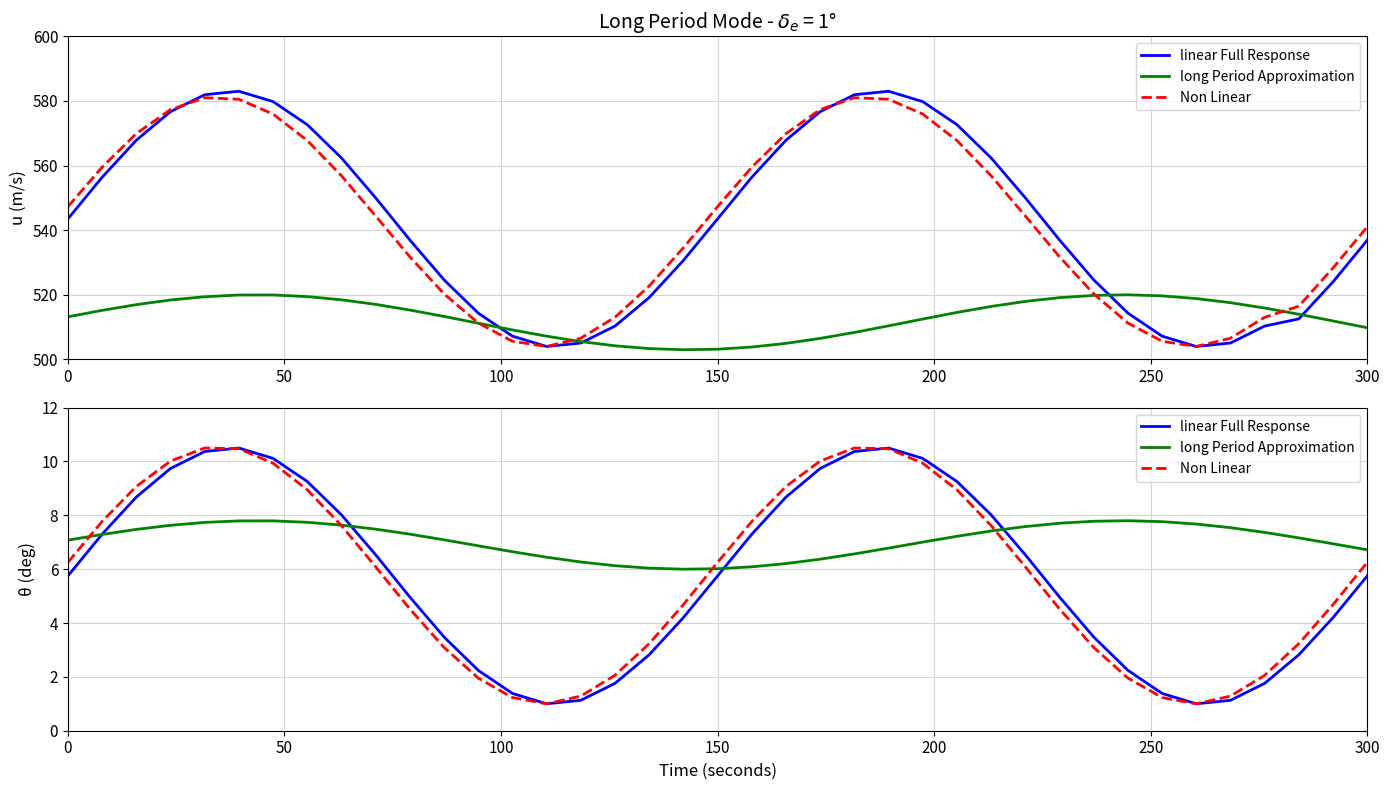

What is the difference between the second highest and second lowest values in the linear Full Response series?

9.5